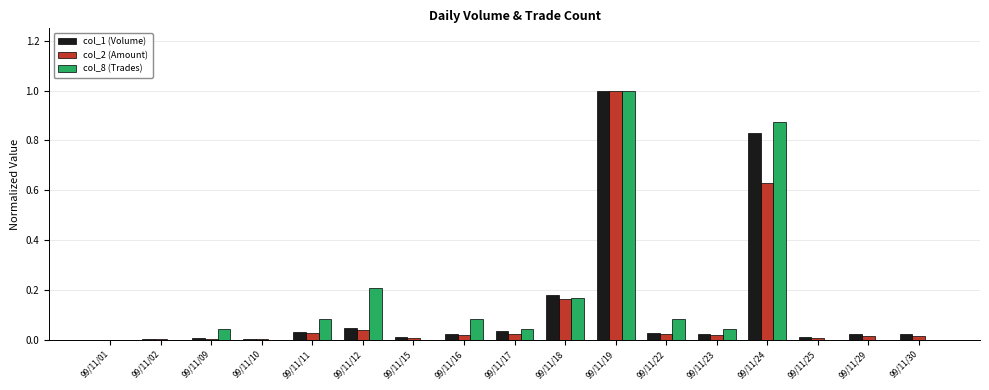

What is the sum of all col_2 (Amount) values?

2.0